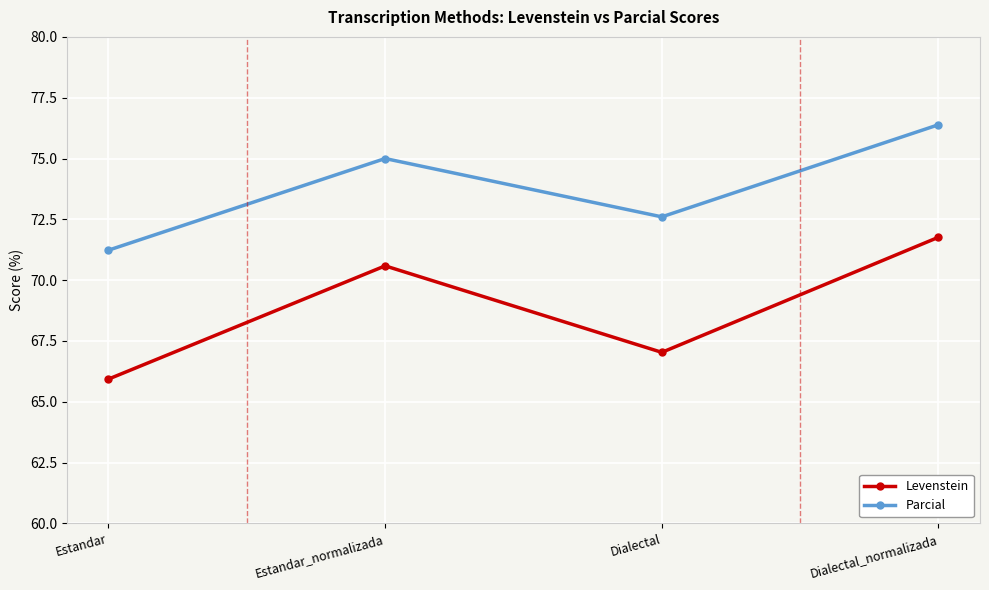

Rank the series by their maximum value, from lowest to highest.

Levenstein, Parcial